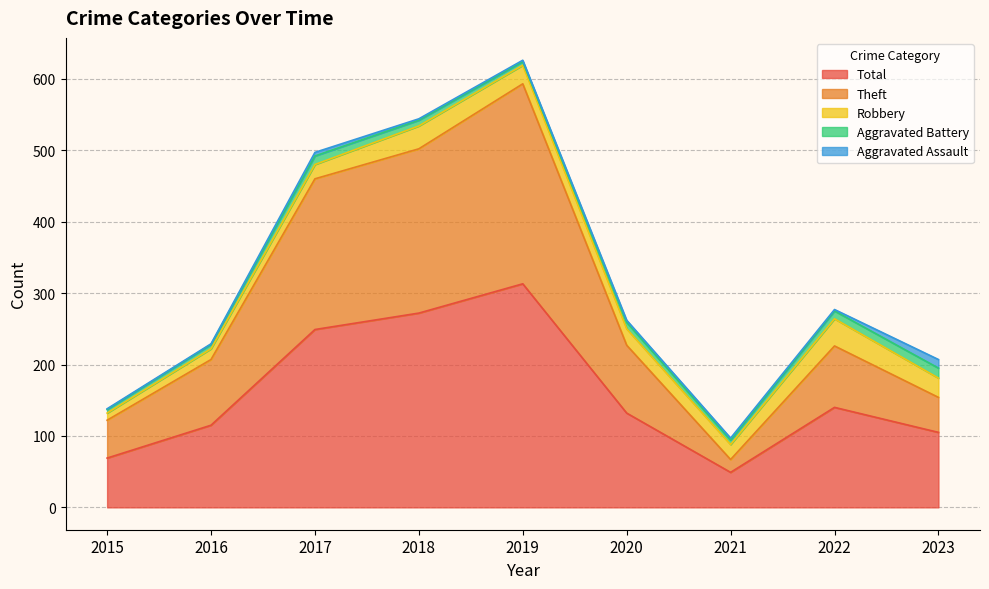

At how many categories does at least one series exceed 58?

8